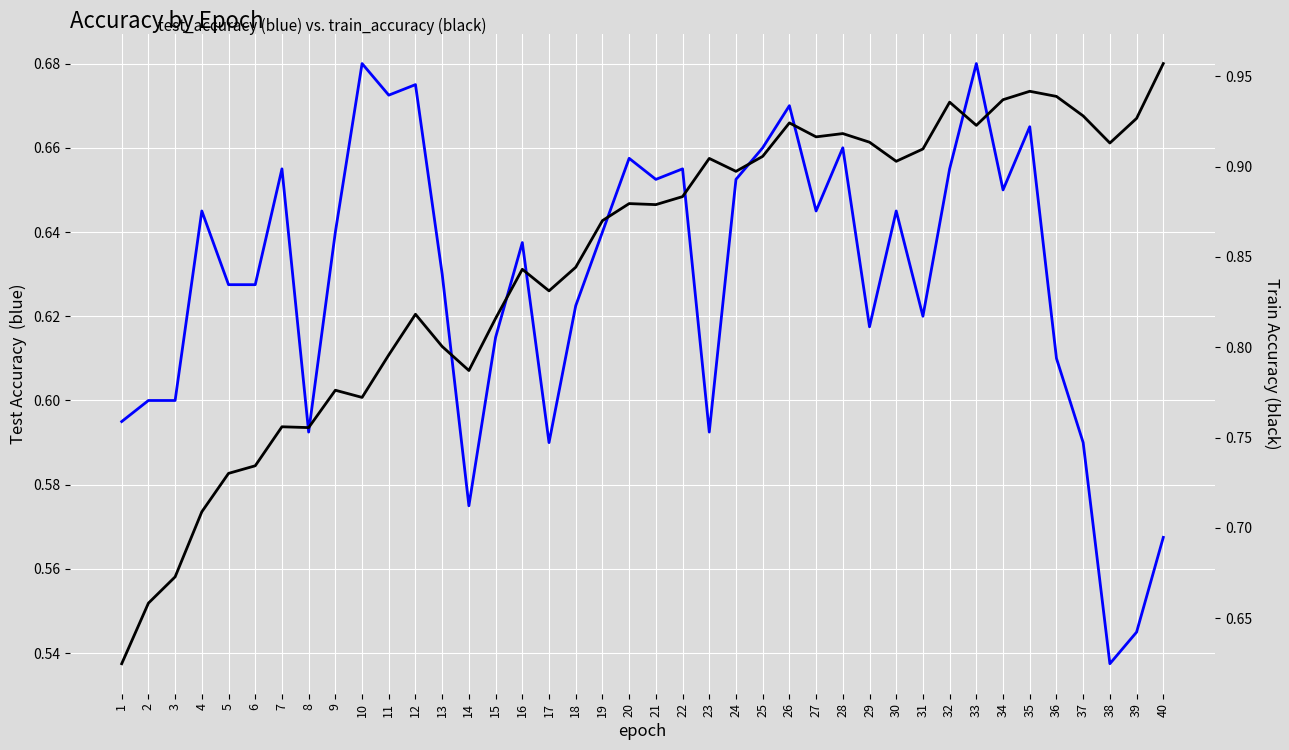

Which category has the lowest value in the train_accuracy series?

1